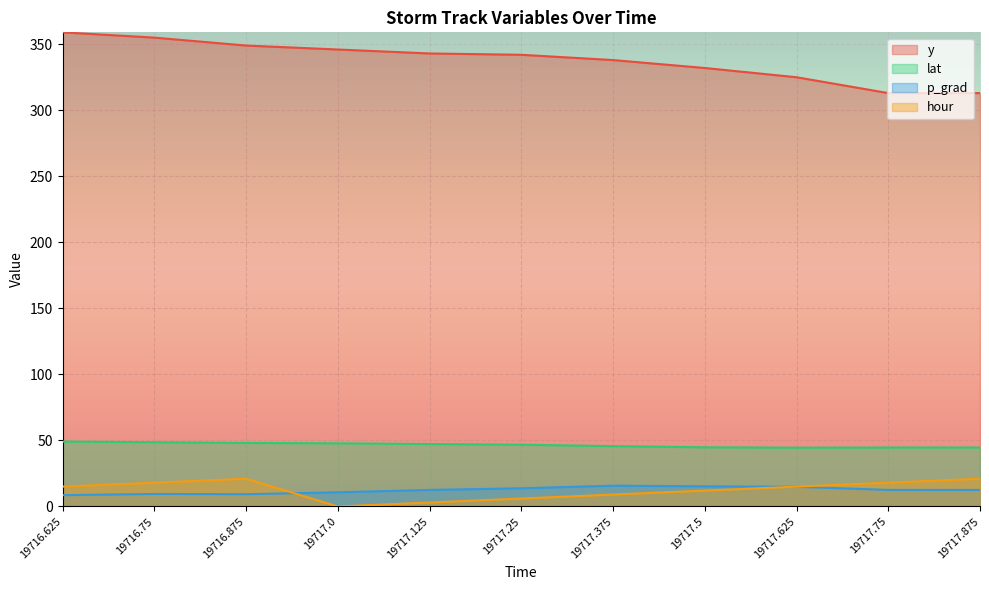

Between 19717.375 and 19717.0, which is larger?

19717.0